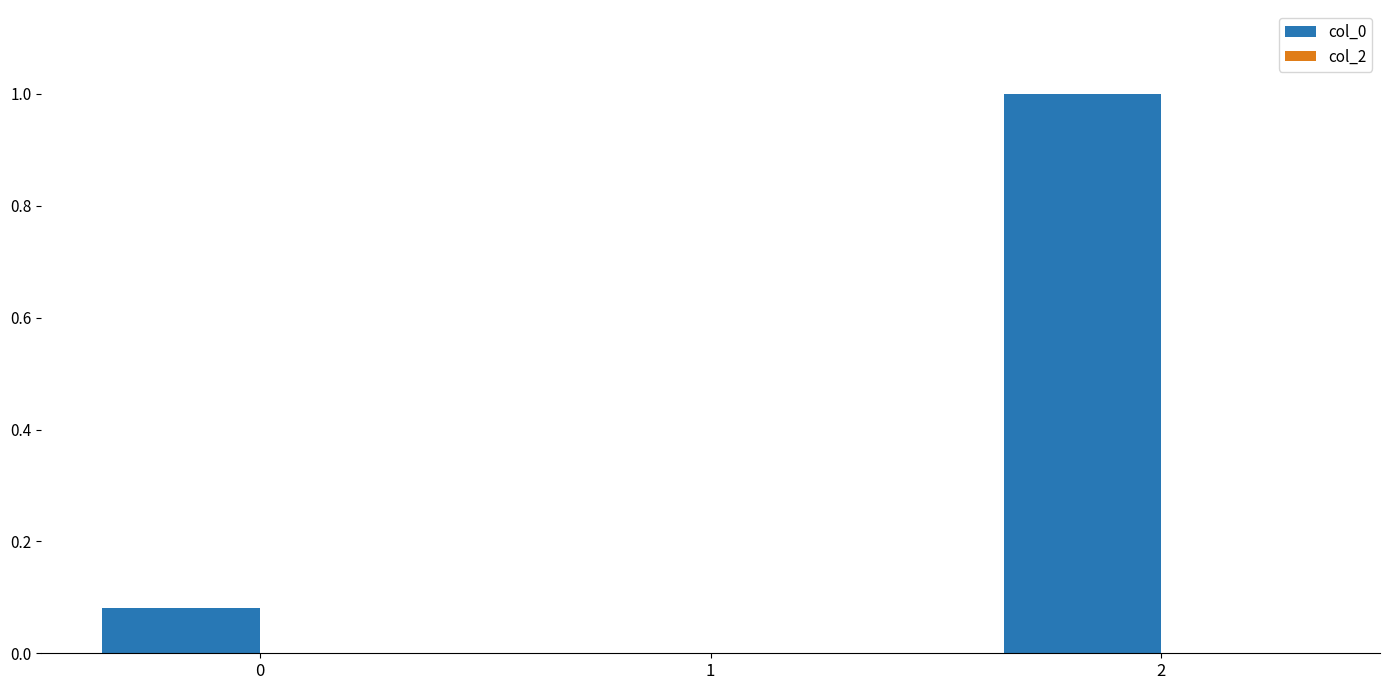

What is the greatest value displayed?

1.0